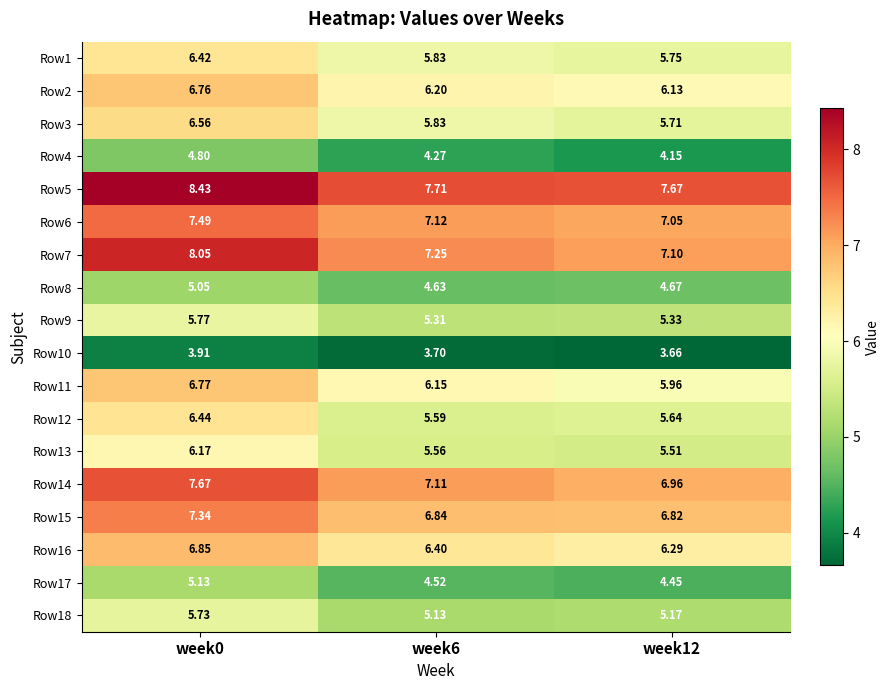

Is the value of Row11 at week0 greater than the value of Row10 at week6?

Yes